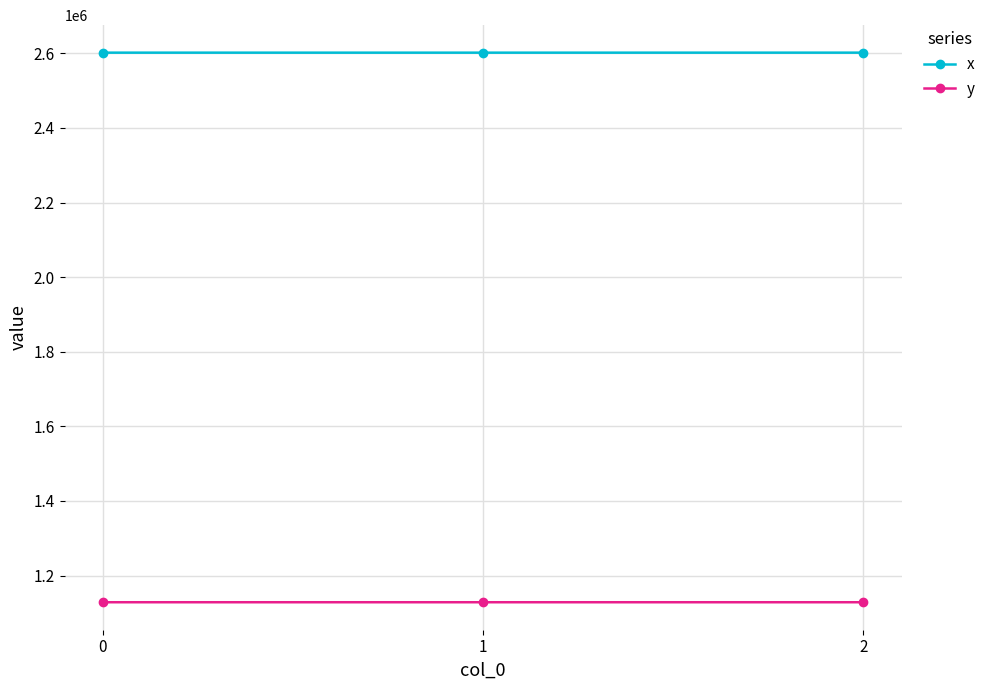

What are all the series names shown in the legend?

x, y